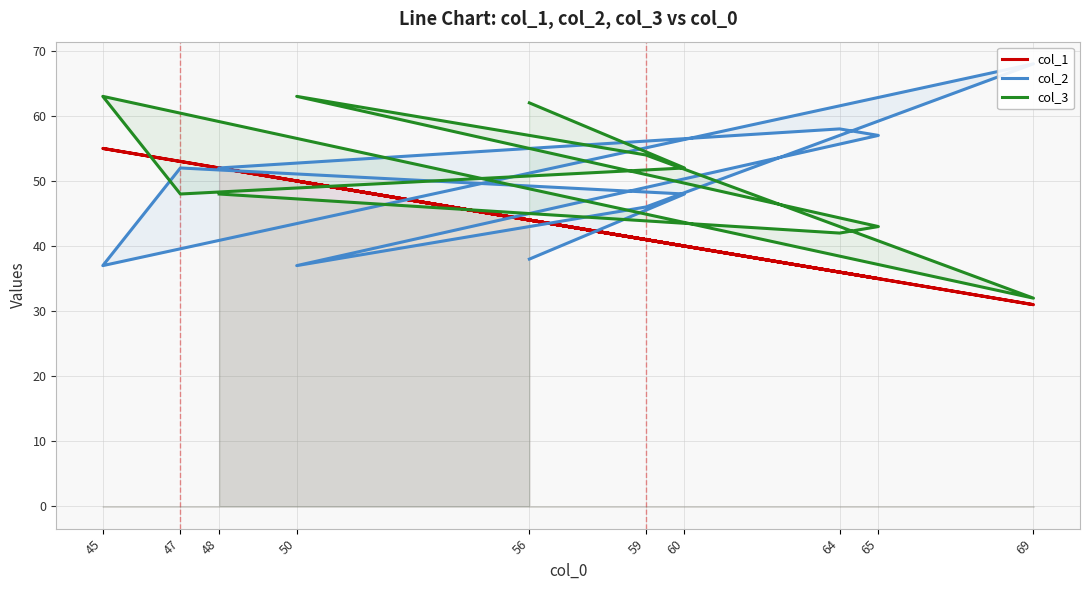

At which label is col_2 closest to 52?

47